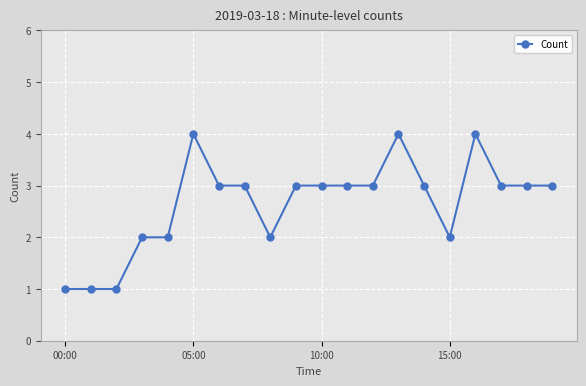

What is the maximum value shown in the chart?

4